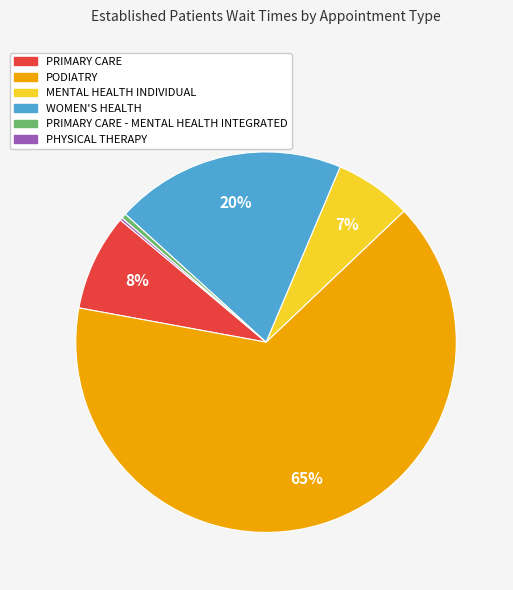

Is there a majority slice in this chart?

Yes